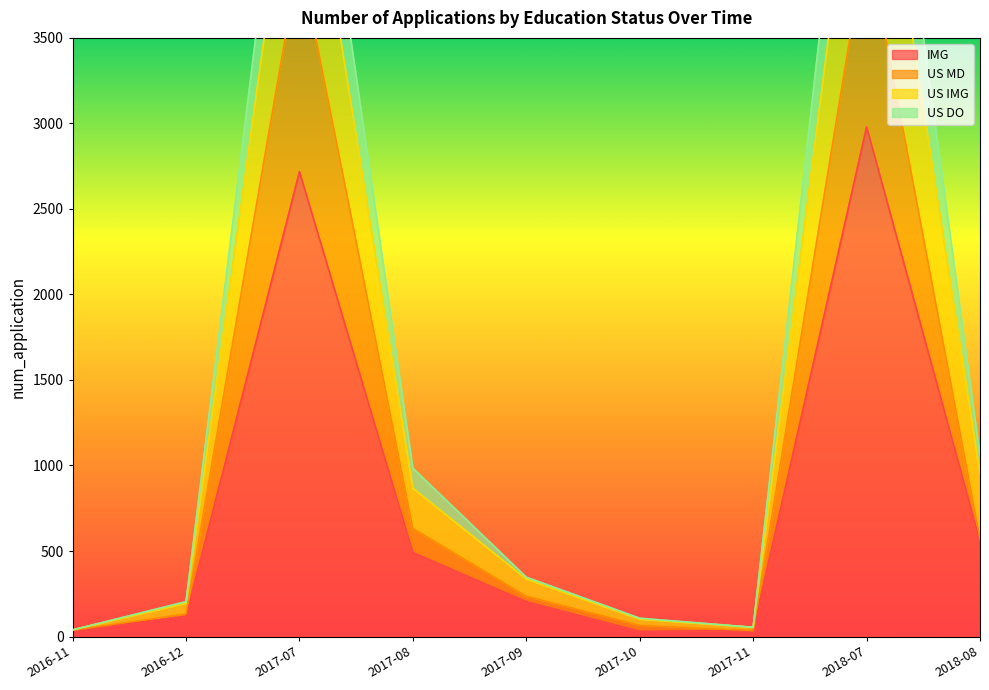

What is the label of the 6th point from the right?

2017-08